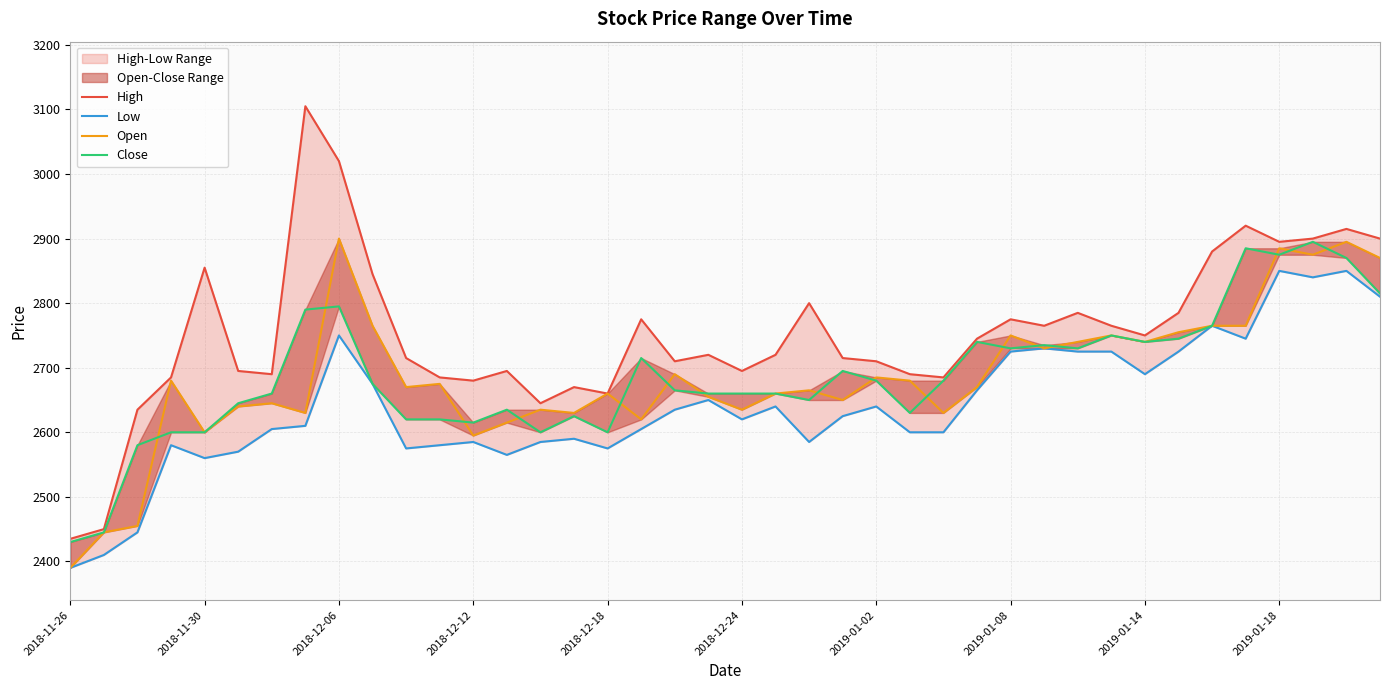

What is the sum of the Open values at 23 and 35?

5415